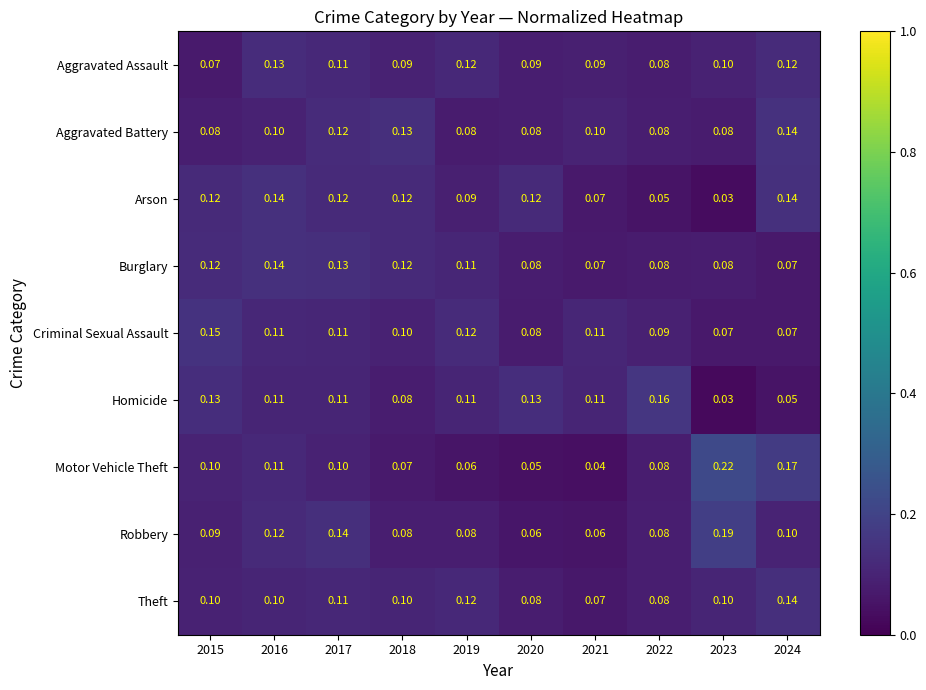

Which series has the widest spread of values?

Motor Vehicle Theft